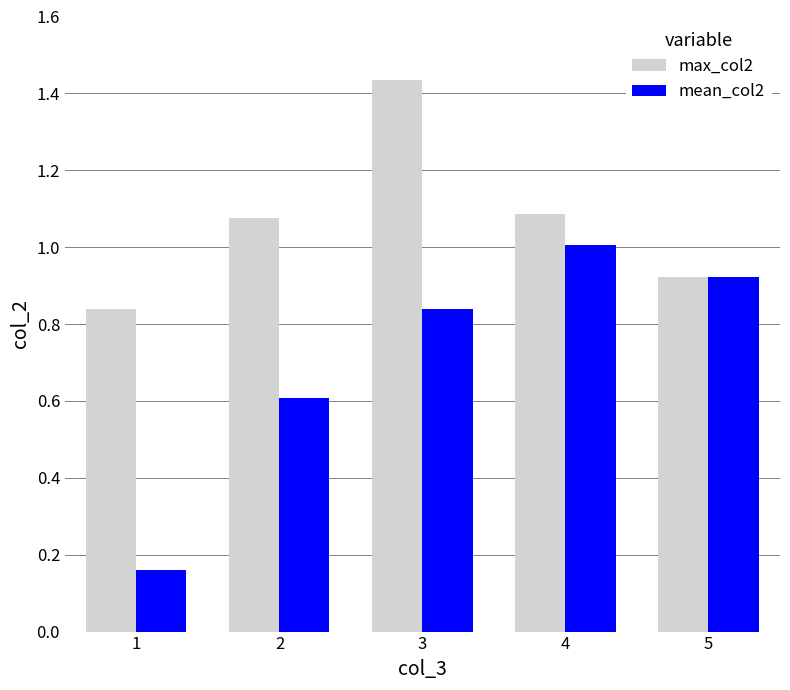

Which series has the widest spread of values?

mean_col2